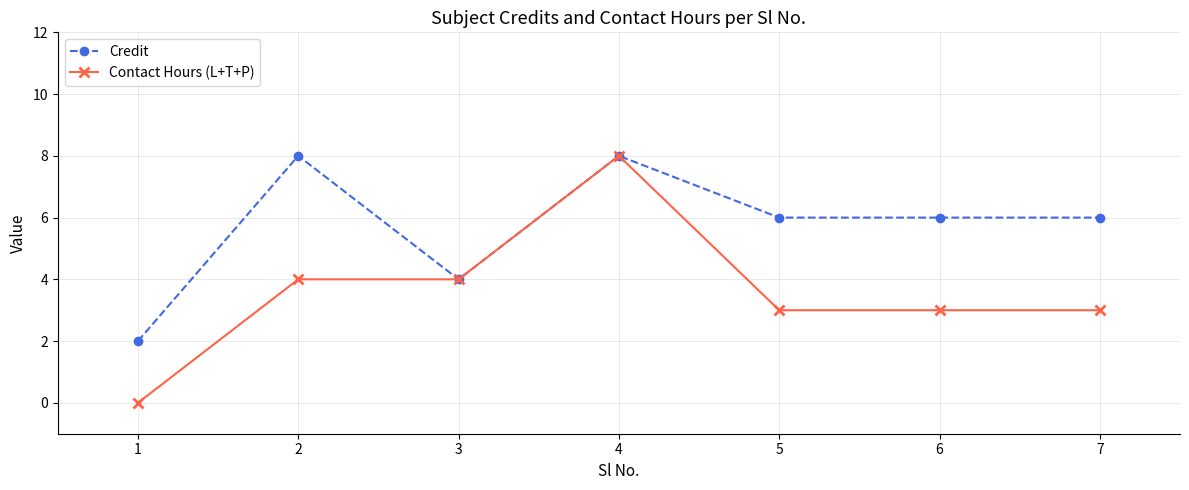

List the series in order of their overall mean, highest first.

Credit, Contact Hours (L+T+P)